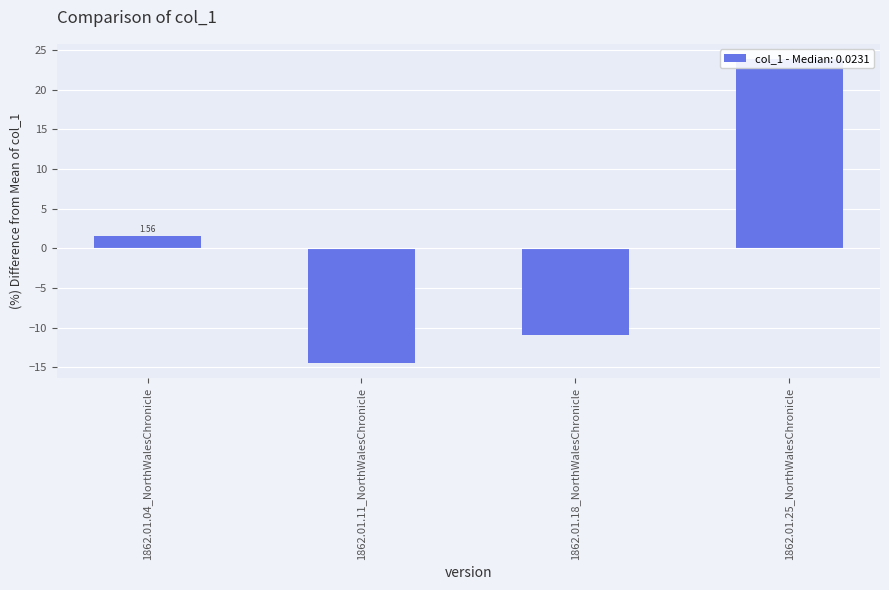

How many values are above zero?

2